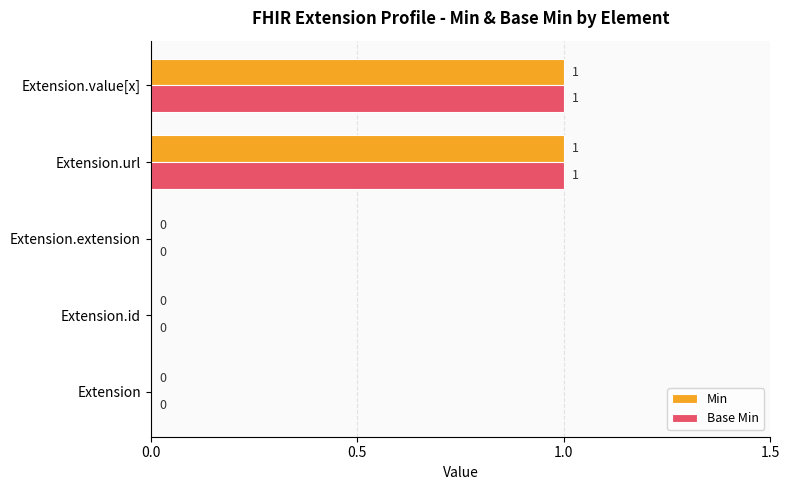

True or false: Base Min has a value of 1 at Extension.extension.

False